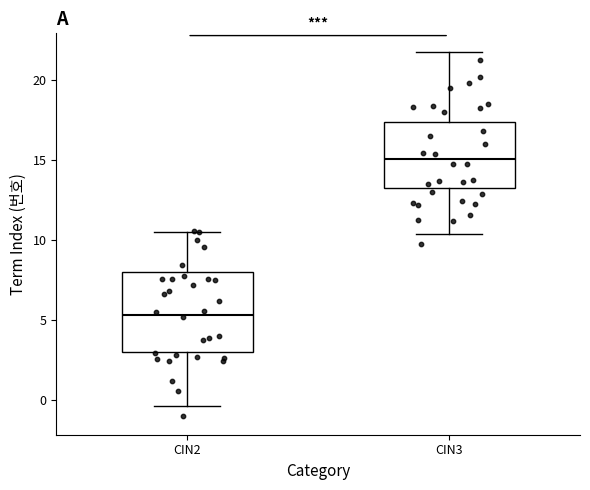

Comparing the boxes themselves (not the whiskers), which one is the tallest?

CIN2